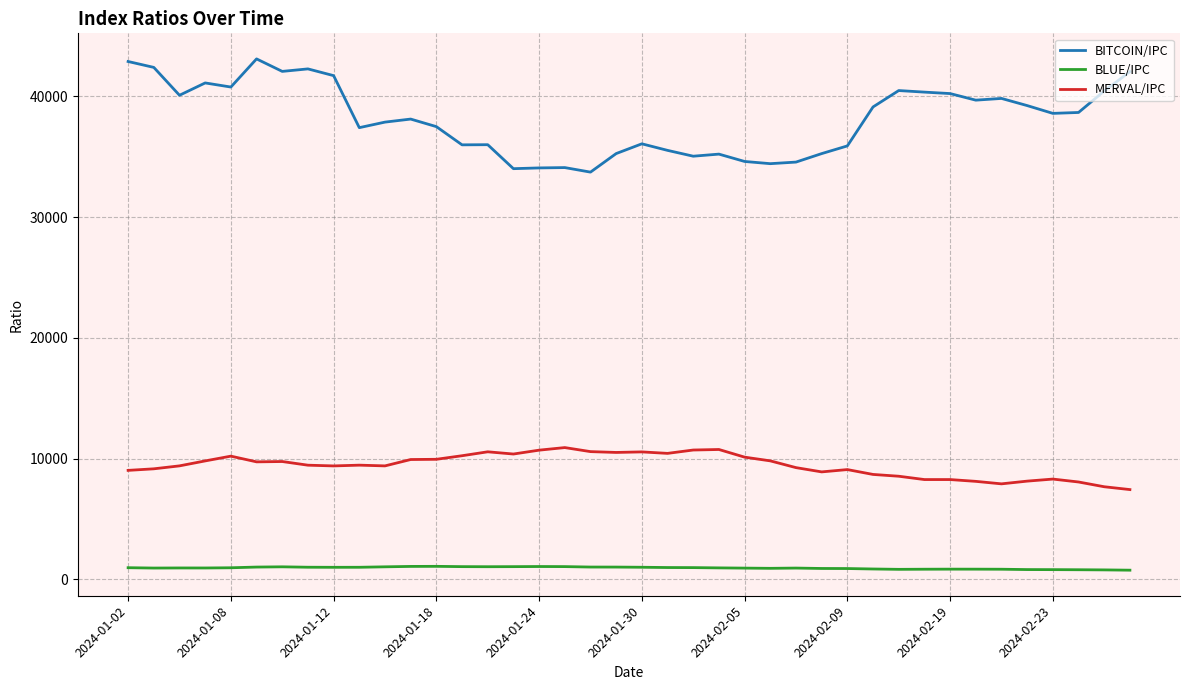

Which series has the largest total across all categories?

BITCOIN/IPC